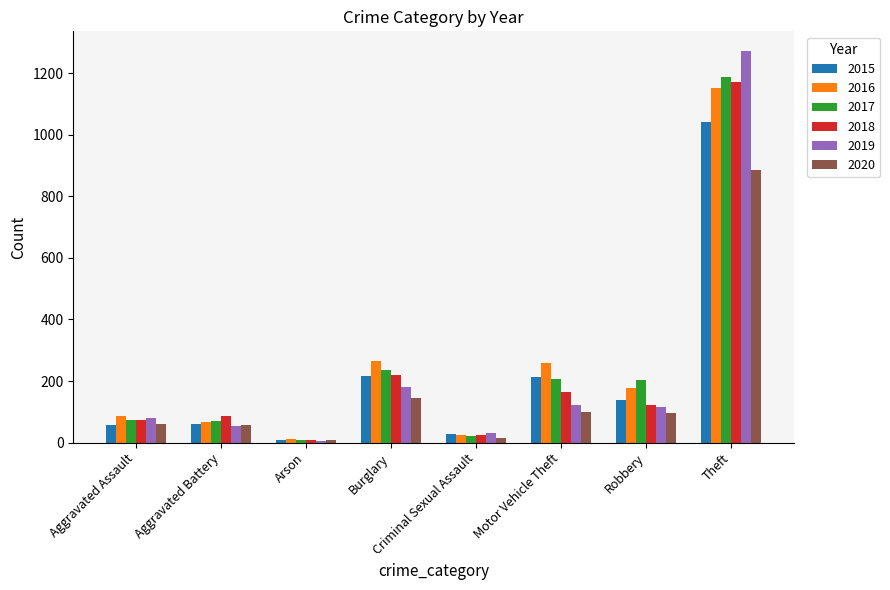

What is the difference between the 2019 values at Aggravated Battery and Theft?

1219